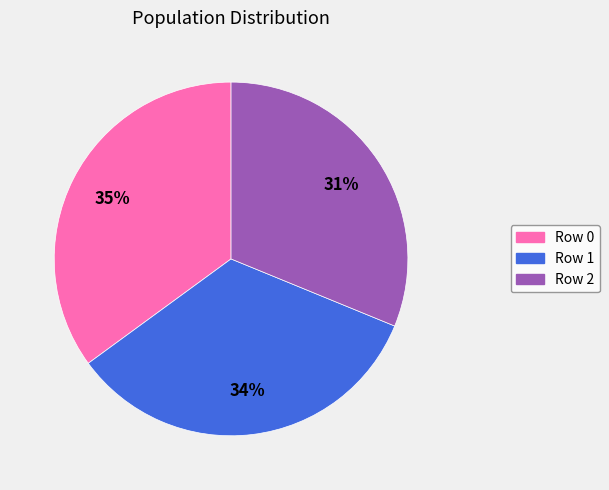

What is the smallest slice in the pie chart?

Row 2